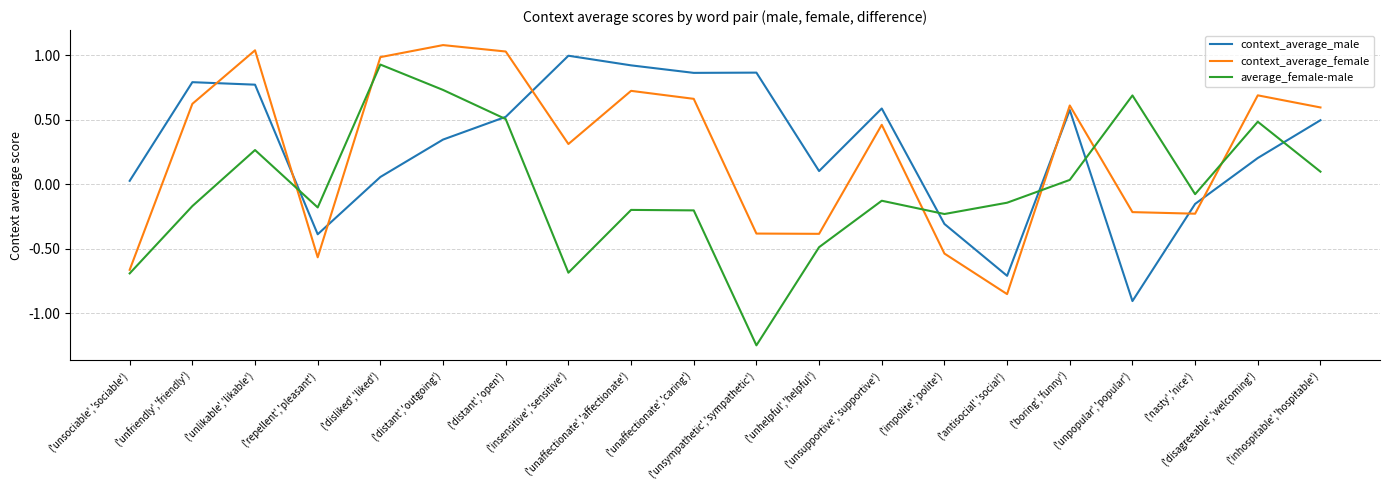

True or false: context_average_male and context_average_female intersect in this chart.

True